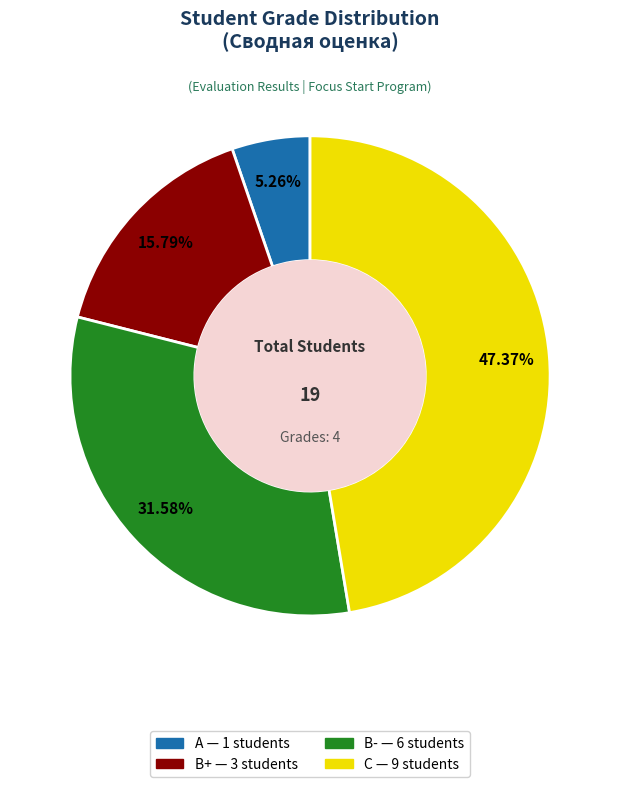

To the nearest percent, what is the average slice percentage?

25%